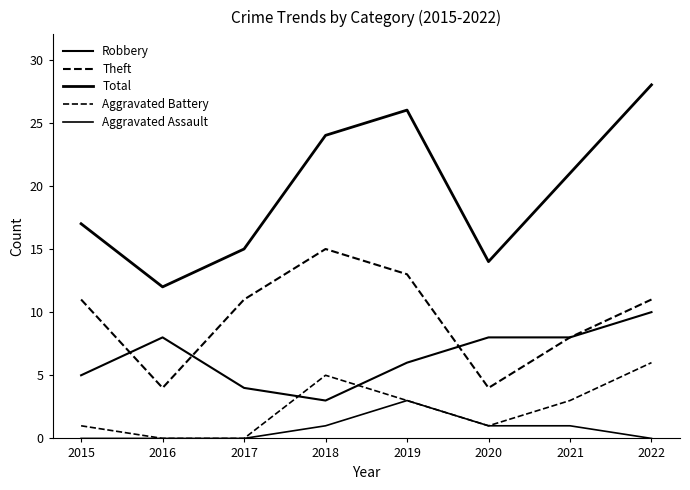

How many lines are shown in the chart?

5